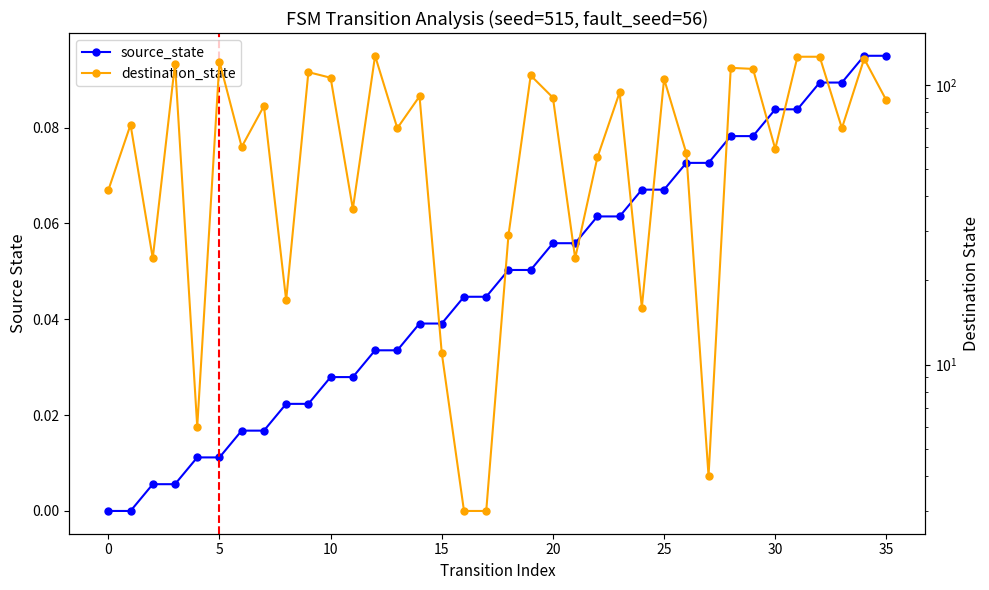

Is the value of destination_state at 23 greater than the value of source_state at 16?

Yes